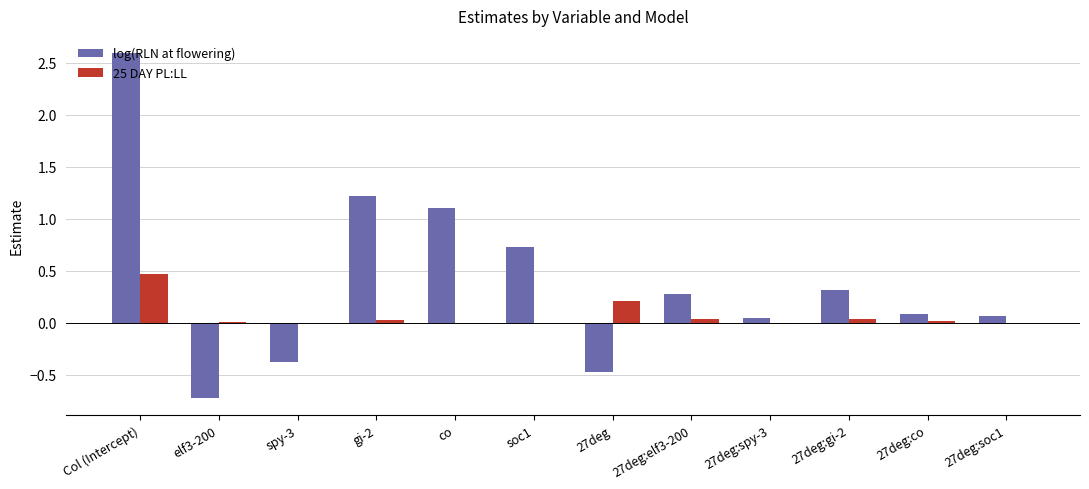

The log(RLN at flowering) series shows 0.3 at soc1. True or false?

False